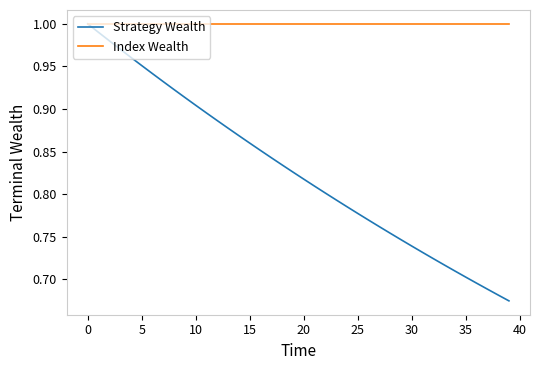

Rank the series by their average value, from highest to lowest.

Index Wealth, Strategy Wealth